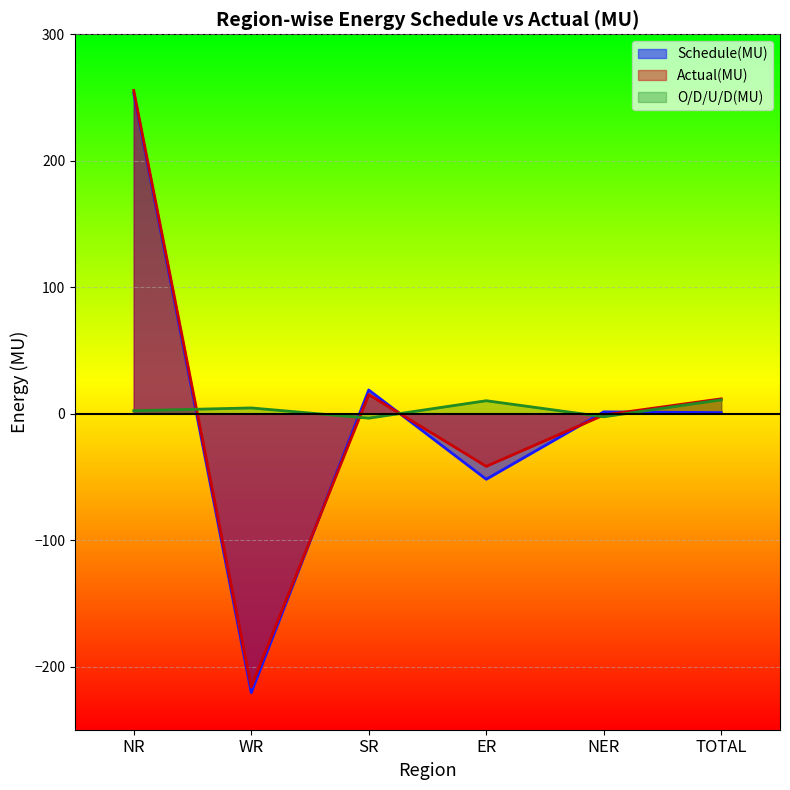

The value of Actual(MU) at TOTAL is 11.7. True or false?

True